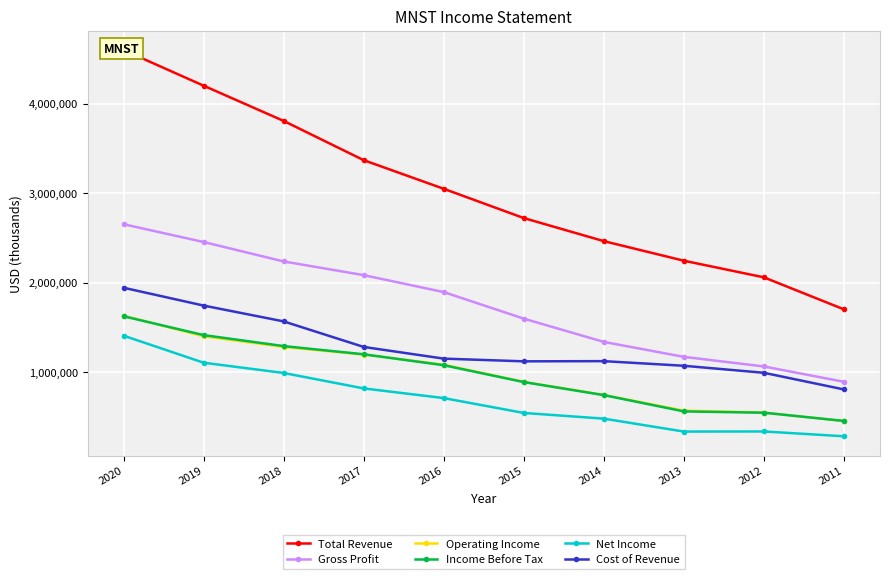

Reading left to right, extract all data points from this chart.

Total Revenue: 4598600	4200800	3807200	3369000	3049400	2722600	2464900	2246400	2060700	1703200
Gross Profit: 2654000	2455200	2238300	2085400	1896200	1599600	1339800	1172900	1065700	894300
Operating Income: 1633200	1402900	1283600	1198800	1085300	893700	747500	572900	551400	456400
Income Before Tax: 1626200	1416000	1293300	1201600	1079700	891500	745800	563900	549200	457300
Net Income: 1409600	1107800	993000	820700	712700	546700	483200	338700	340000	286200
Cost of Revenue: 1944700	1745600	1568900	1283700	1153200	1123000	1125100	1073500	995000	808900